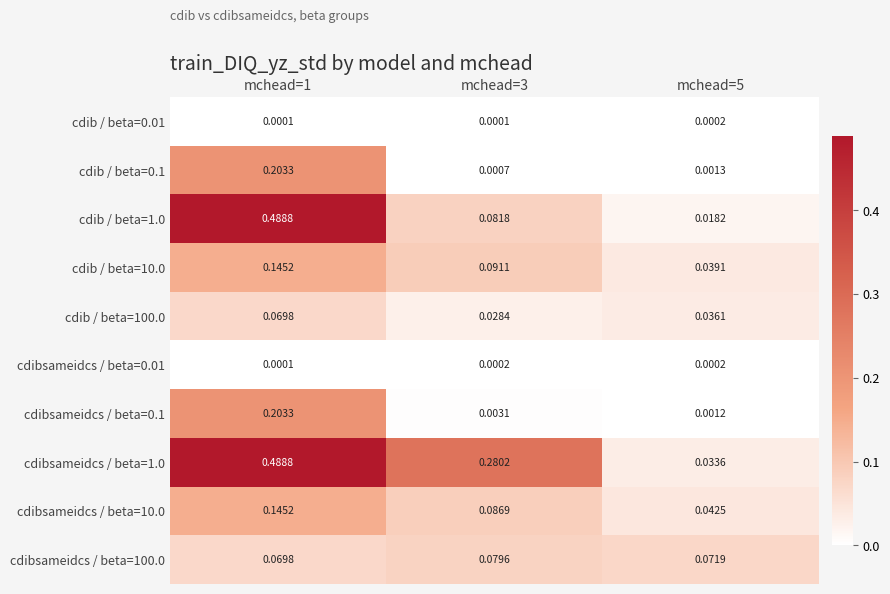

Is the value of cdib / beta=10.0 at mchead=3 greater than the value of cdibsameidcs / beta=0.01 at mchead=3?

Yes